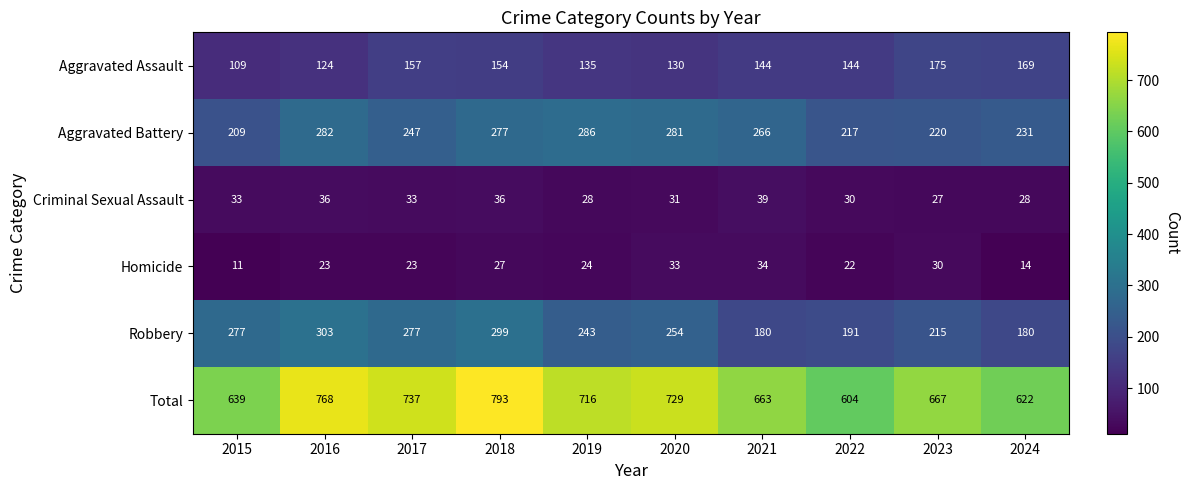

Which category has the lowest value across all series?

2015